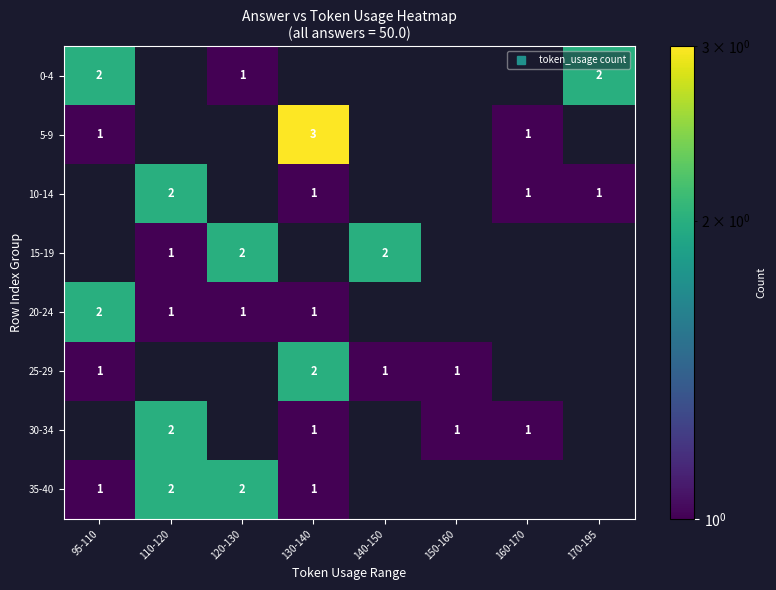

Is it true that 20-24 equals 0.3 at 120-130?

False